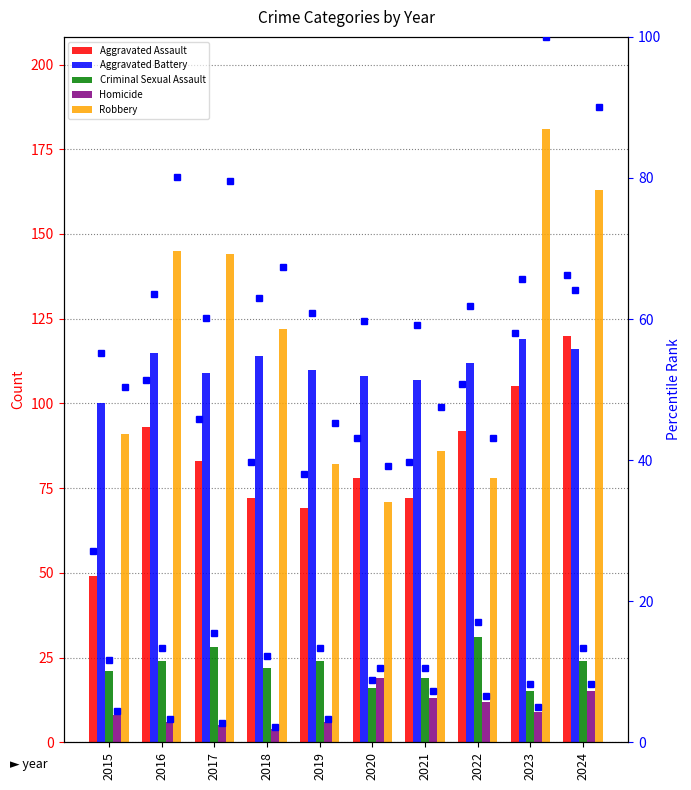

What is the lowest value of the Robbery series?

71.0